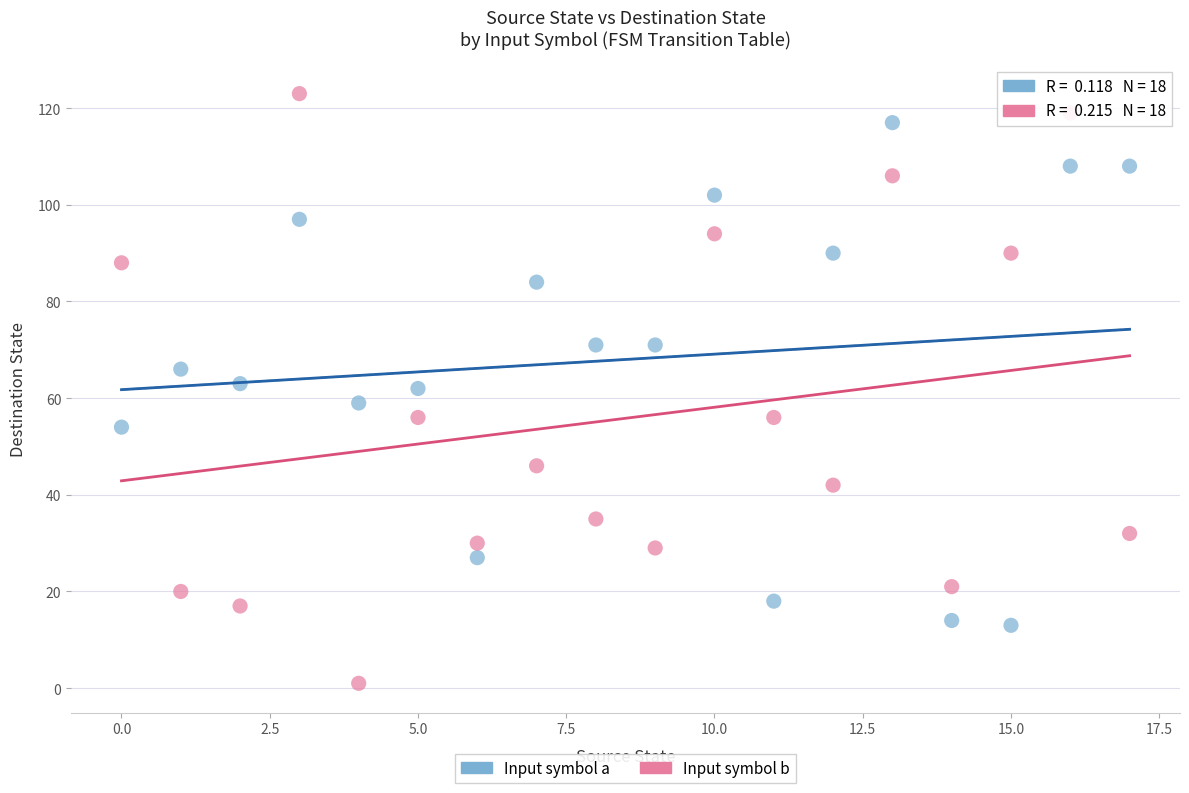

Which series has the largest Y range (max minus min)?

Input symbol b